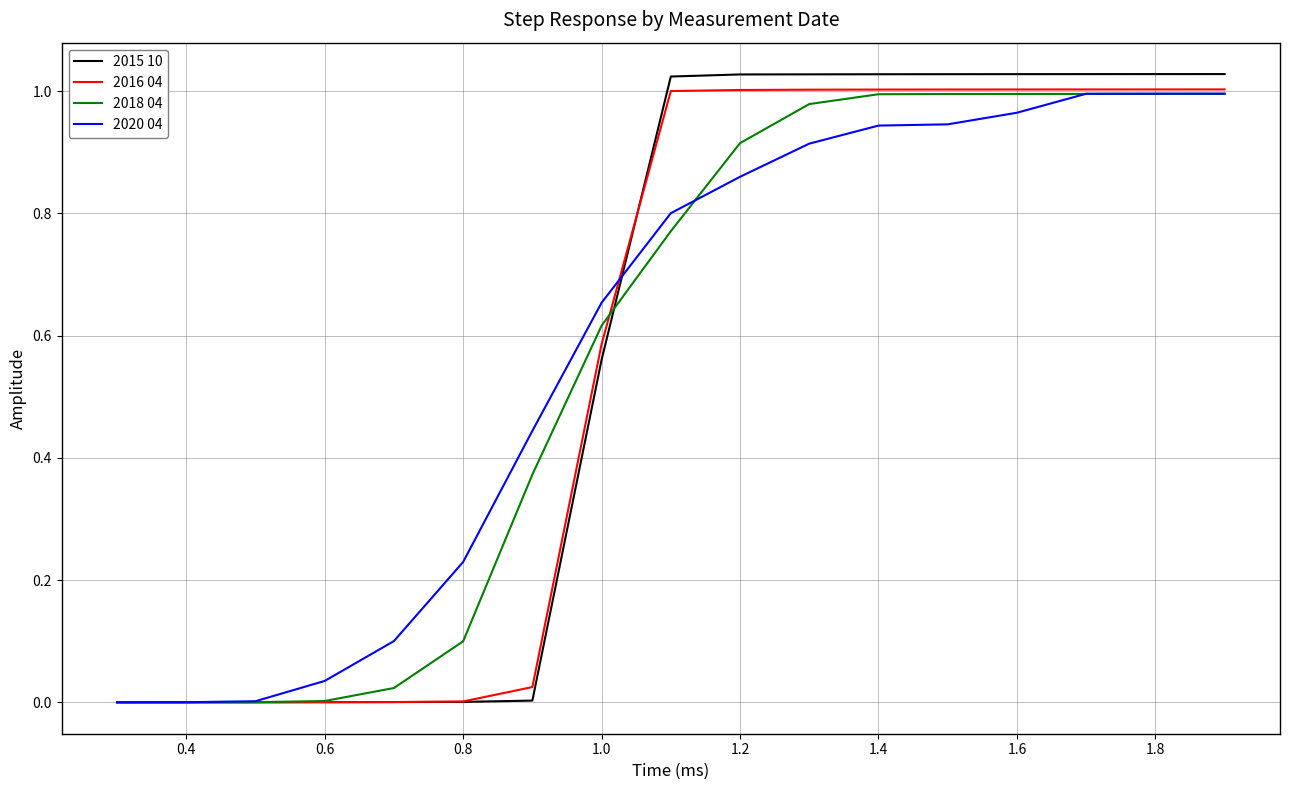

Which series has the largest range (max minus min)?

2015 10